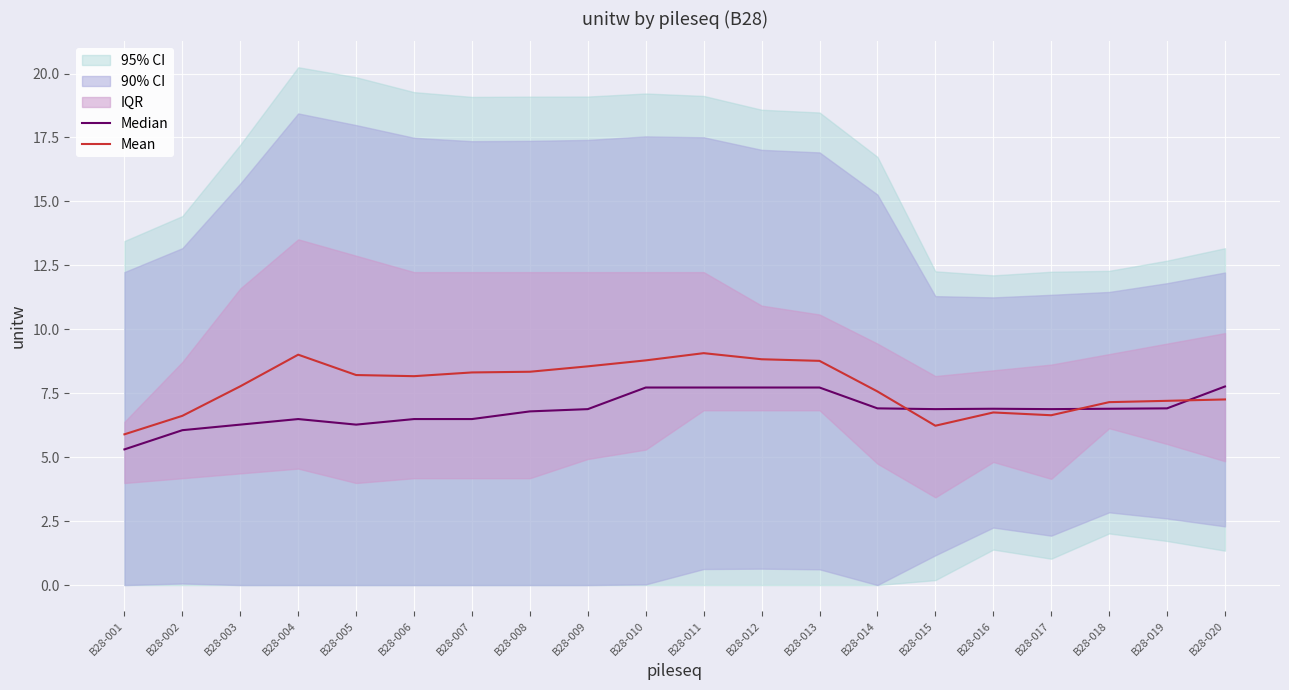

True or false: Mean and Median intersect in this chart.

True